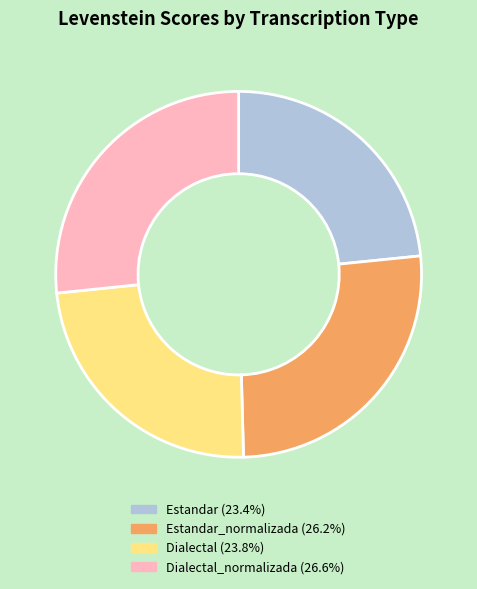

Does any single category account for the majority?

No